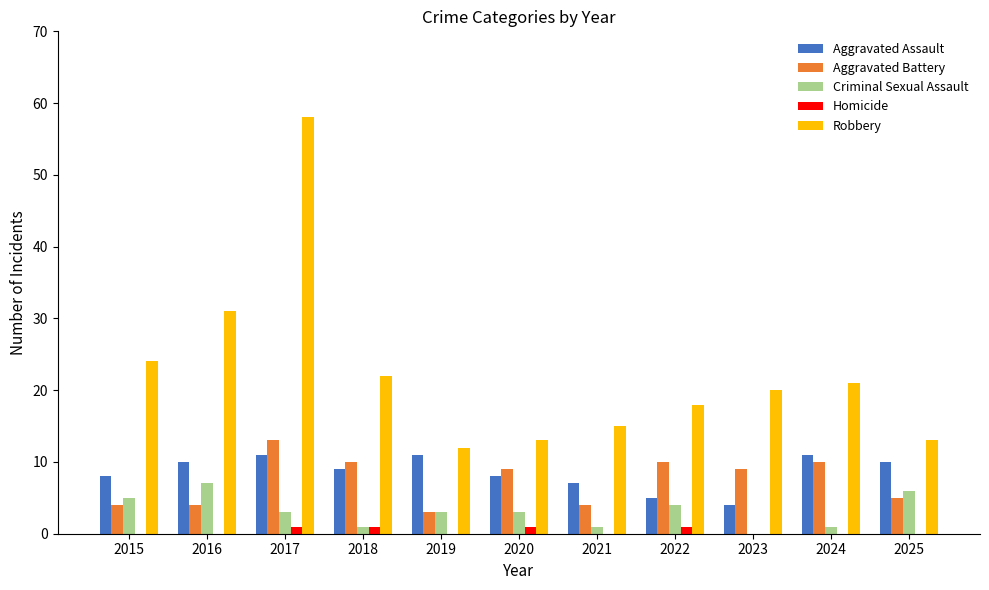

The value of Aggravated Battery at 2023 is 4. True or false?

False